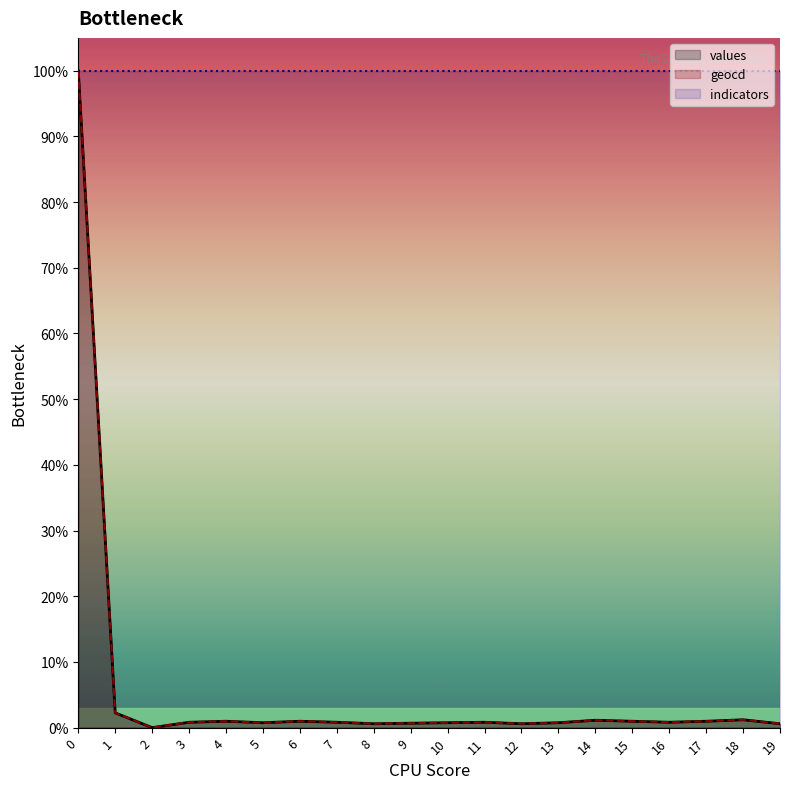

What is the total value across all series at 5?

101.5